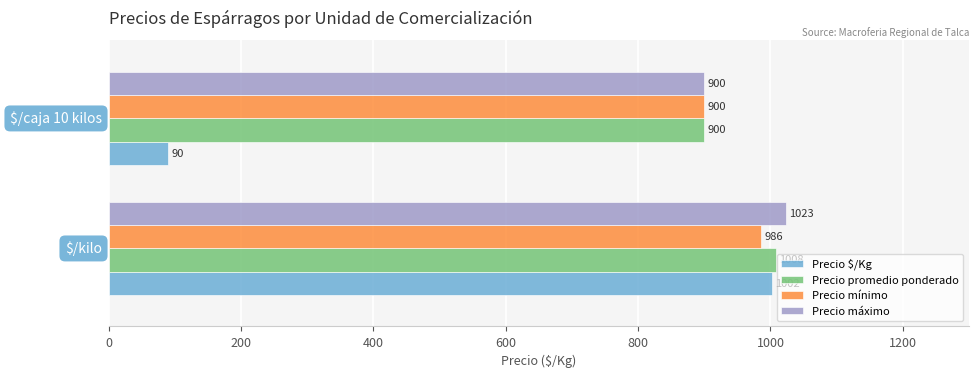

What is the smallest value displayed?

90.0